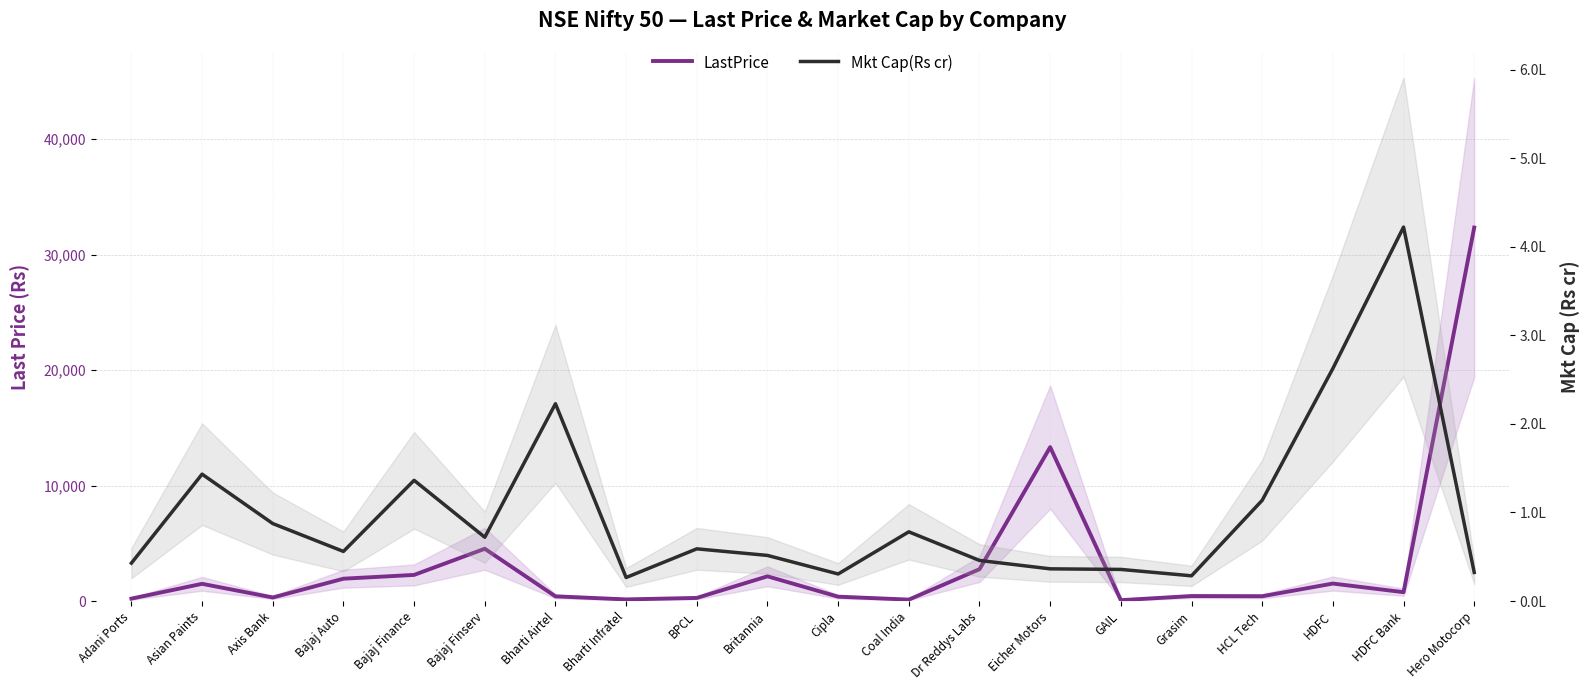

What is the sum of the LastPrice values at Britannia and Bajaj Finance?

4408.1